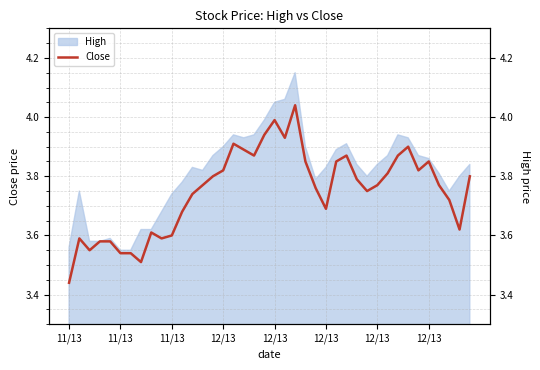

What is the difference between the maximum and minimum values?

0.6